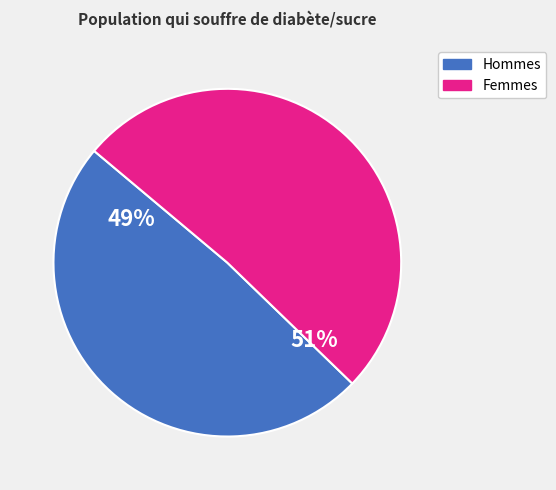

To the nearest percent, what is the difference between the largest and smallest slice percentages?

2%